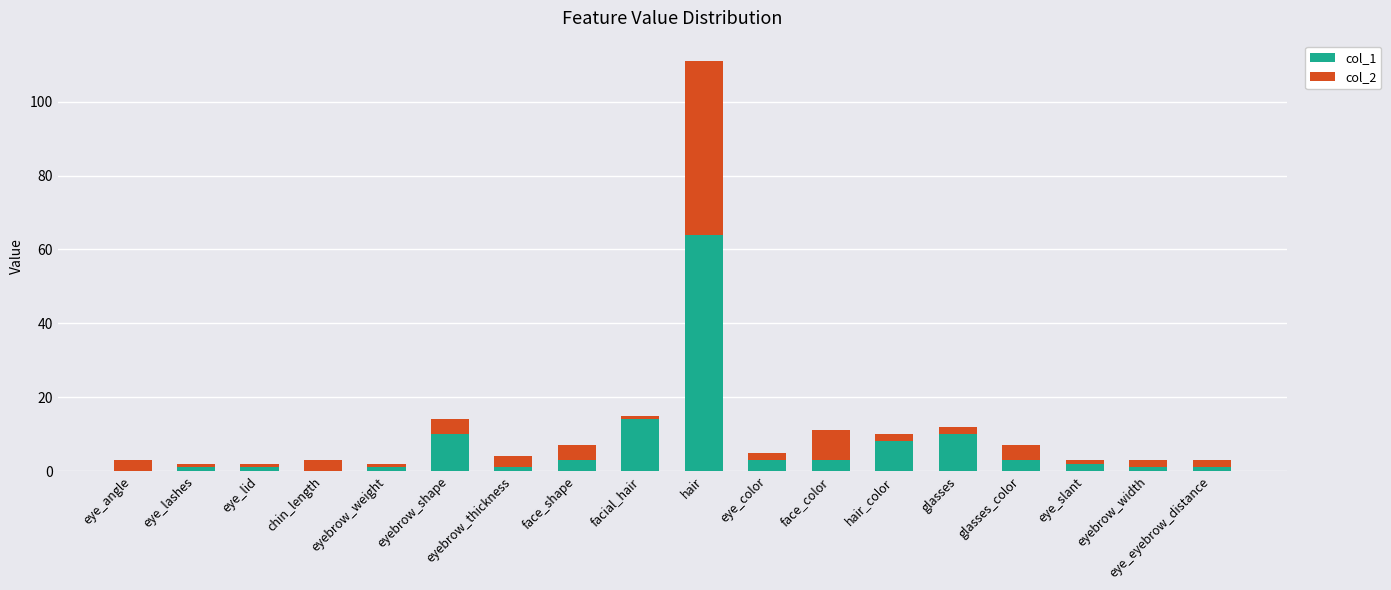

What are all the series names shown in the legend?

col_1, col_2